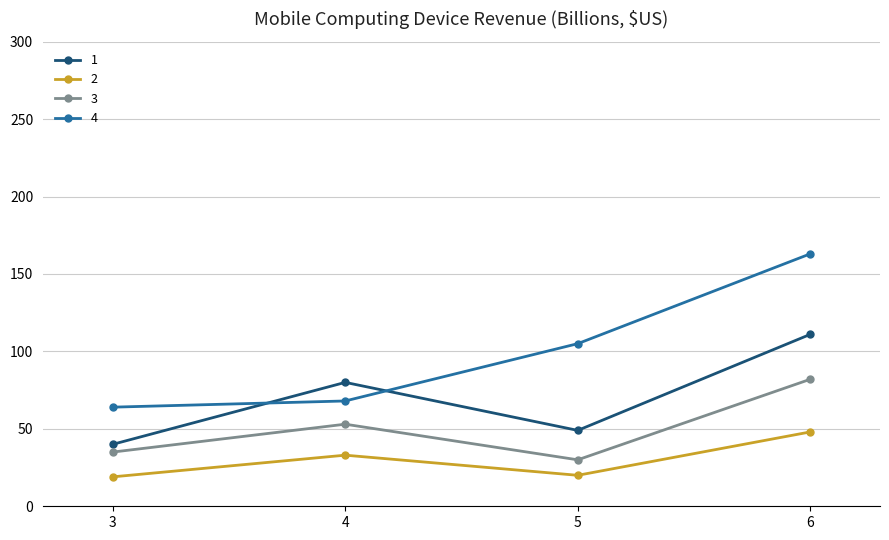

True or false: 4 and 3 cross at least once.

False